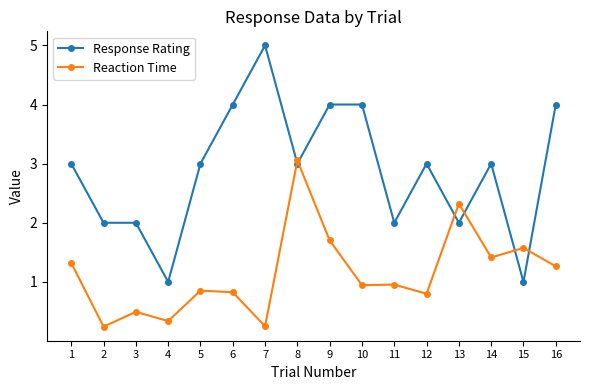

Which series has the largest range (max minus min)?

Response Rating